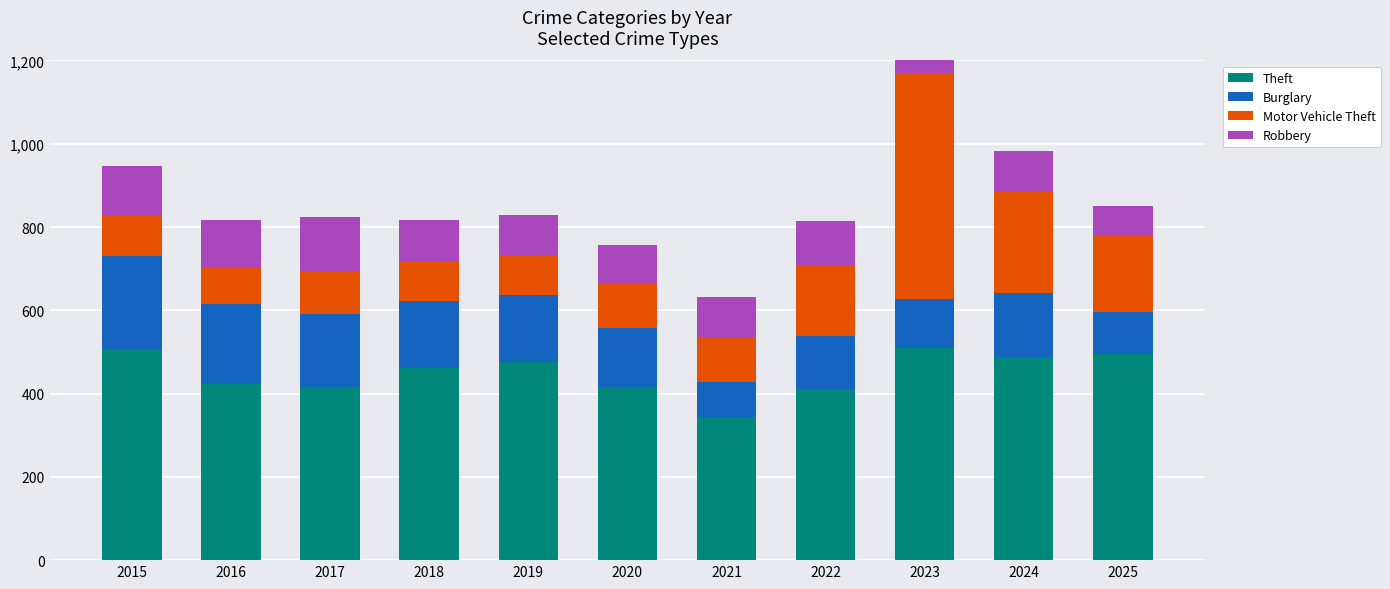

How many data points in Theft are above 461?

5